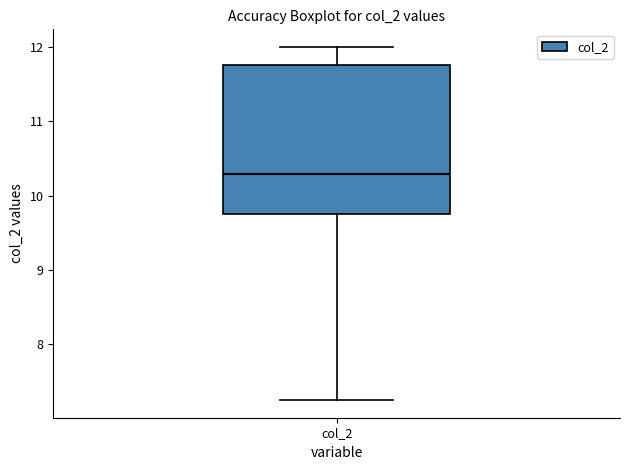

Read this box plot against the y-axis: the position of the median line, the range covered by the box, and the ends of both whiskers. The values are not printed on the chart, so give them approximately, as read against the axis.

median 10.3, box 9.8 to 11.8, whiskers 7.3 to 12.0